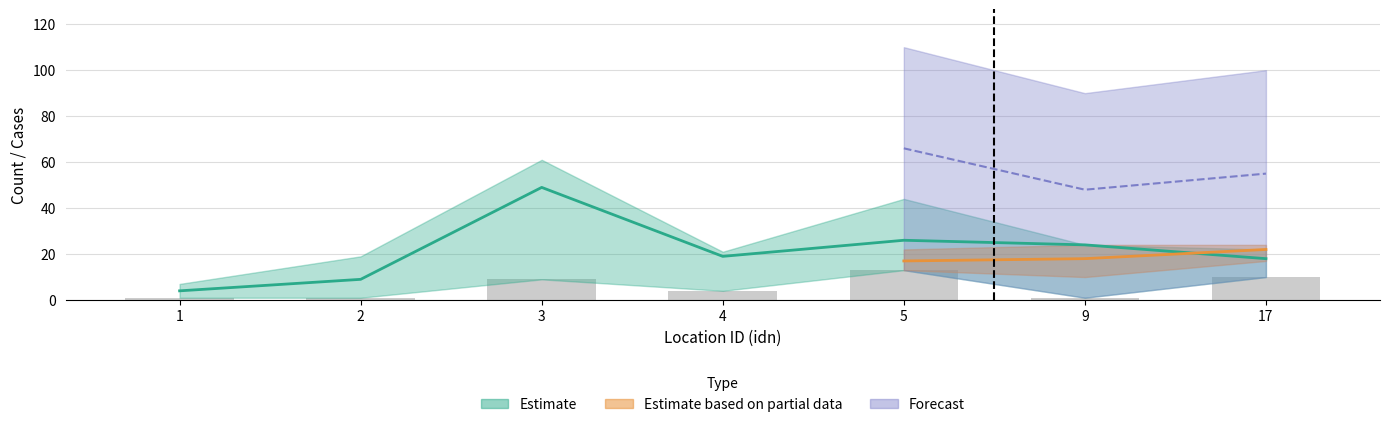

Where does the data first go above 4?

3